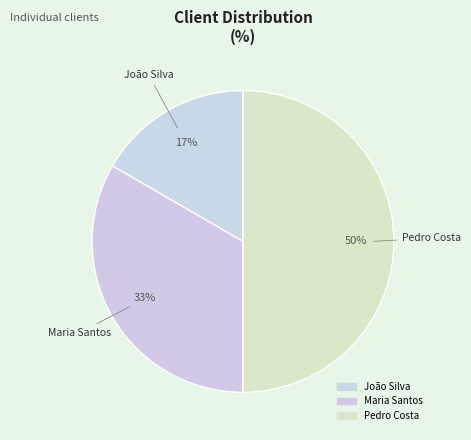

To the nearest percent, what is the average slice percentage?

33%